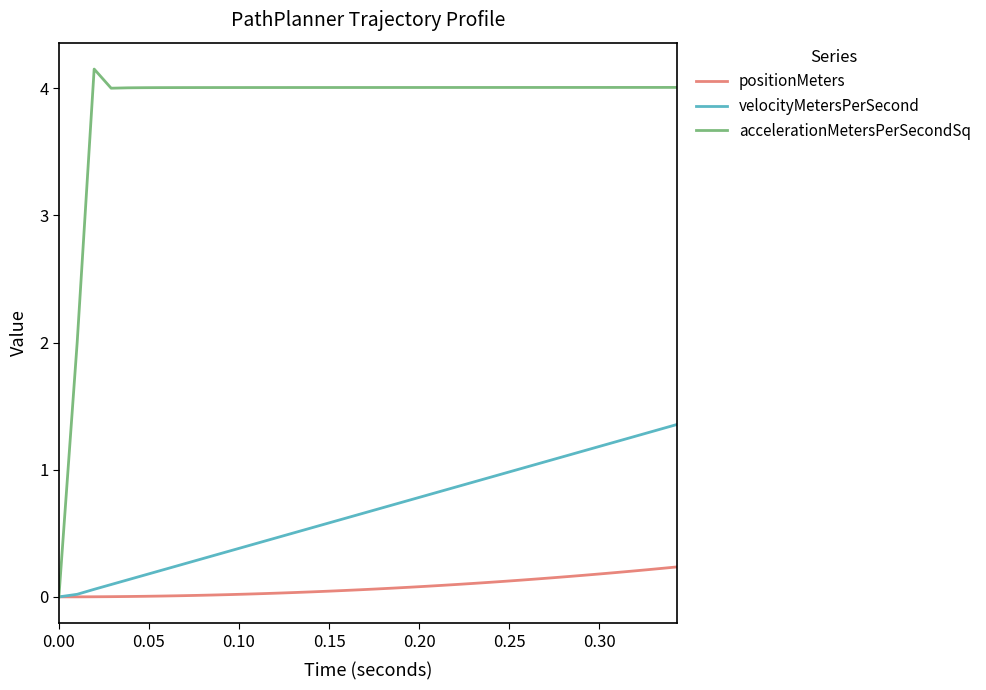

Rank the series by their average value, from highest to lowest.

accelerationMetersPerSecondSq, velocityMetersPerSecond, positionMeters